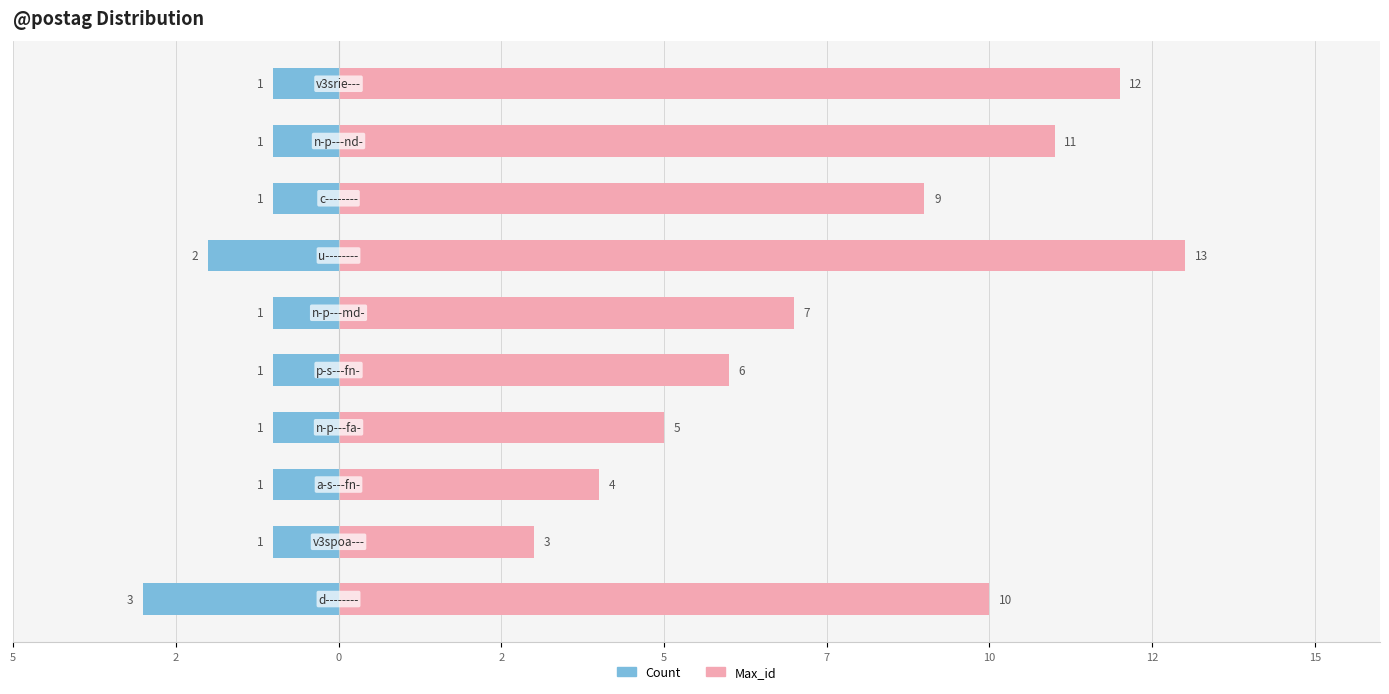

What are all the series names shown in the legend?

Count, Max_id